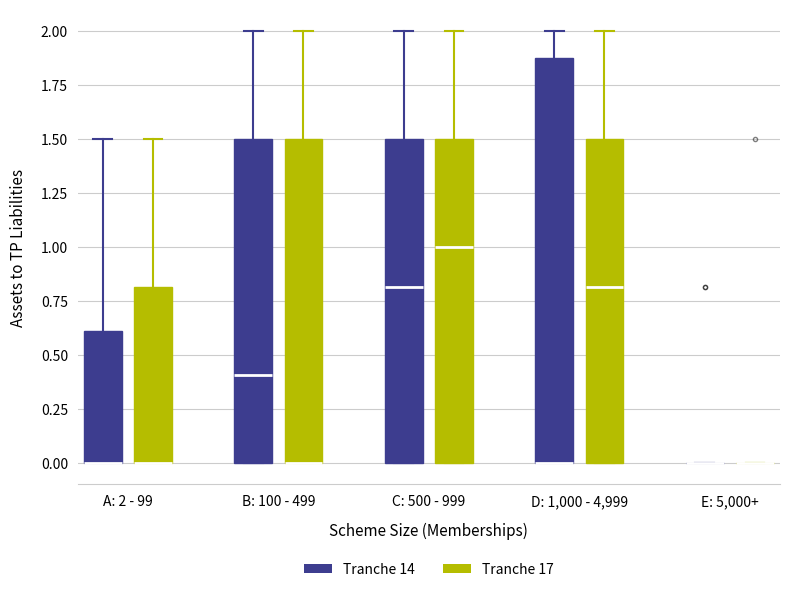

Reading left to right, read every box against the y-axis: the position of its median line, the range the box covers, and the ends of its whiskers. The values are not printed on the chart, so give them approximately, as read against the axis.

A: 2 - 99 (Tranche 14): median 0.0 (drawn on the box's lower edge), box 0.0 to 0.6, whiskers 0.0 to 1.5
A: 2 - 99 (Tranche 17): median 0.0 (drawn on the box's lower edge), box 0.0 to 0.8, whiskers 0.0 to 1.5
B: 100 - 499 (Tranche 14): median 0.4, box 0.0 to 1.5, whiskers 0.0 to 2.0
B: 100 - 499 (Tranche 17): median 0.0 (drawn on the box's lower edge), box 0.0 to 1.5, whiskers 0.0 to 2.0
C: 500 - 999 (Tranche 14): median 0.8, box 0.0 to 1.5, whiskers 0.0 to 2.0
C: 500 - 999 (Tranche 17): median 1.0, box 0.0 to 1.5, whiskers 0.0 to 2.0
D: 1,000 - 4,999 (Tranche 14): median 0.0 (drawn on the box's lower edge), box 0.0 to 1.9, whiskers 0.0 to 2.0
D: 1,000 - 4,999 (Tranche 17): median 0.8, box 0.0 to 1.5, whiskers 0.0 to 2.0
E: 5,000+ (Tranche 14): box collapsed to a line at 0.0, whiskers 0.0 to 0.0
E: 5,000+ (Tranche 17): box collapsed to a line at 0.0, whiskers 0.0 to 0.0